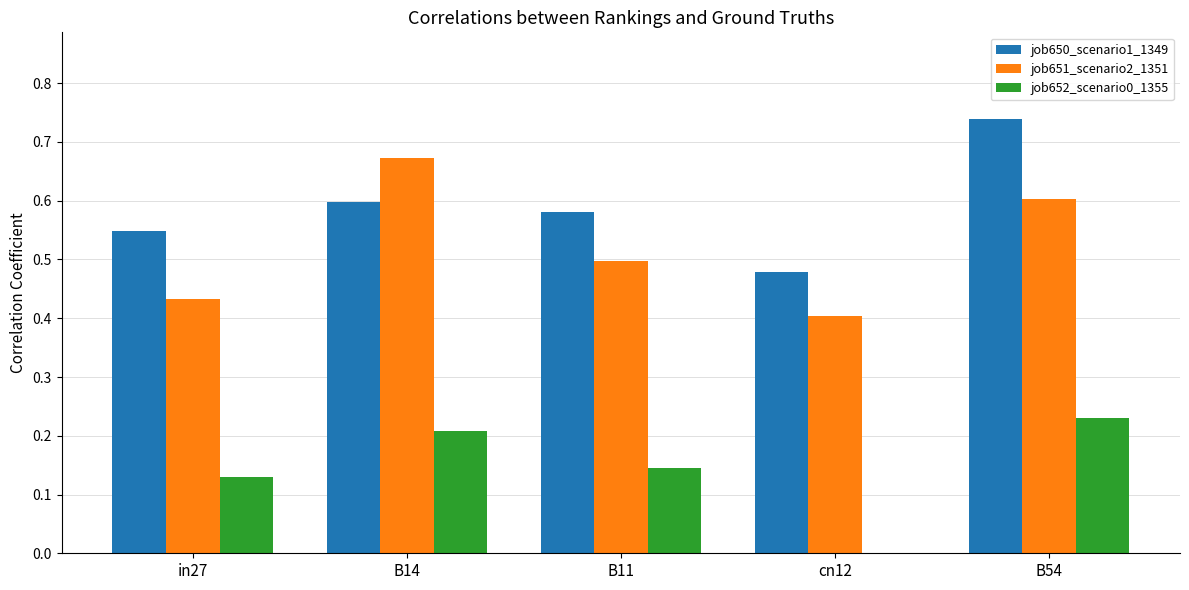

What is the total value across all series at B14?

1.5